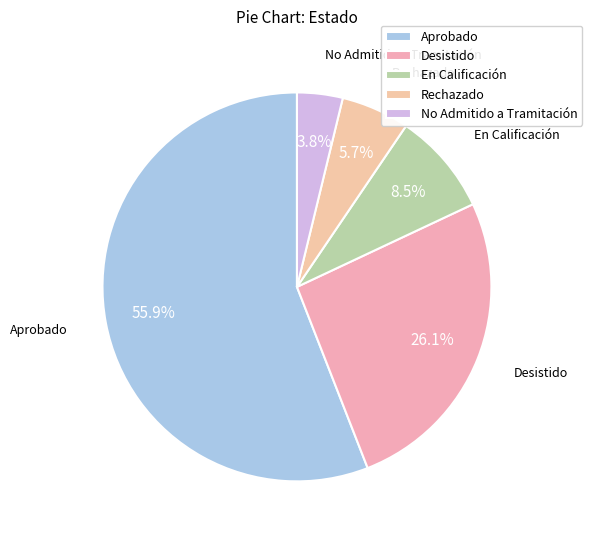

What is the largest slice in the pie chart?

Aprobado